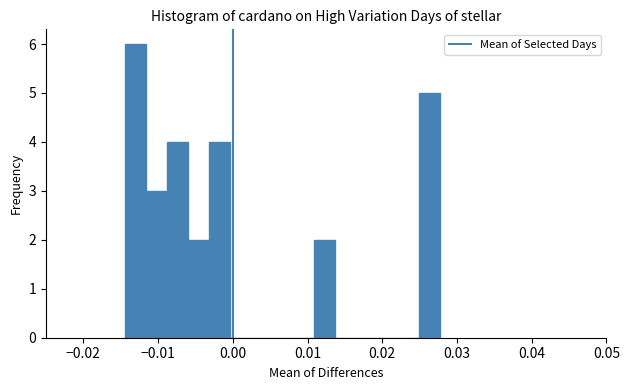

Around what value on the x-axis is the tallest bar? Give the approximate position of its centre, as read against the axis.

-0.013